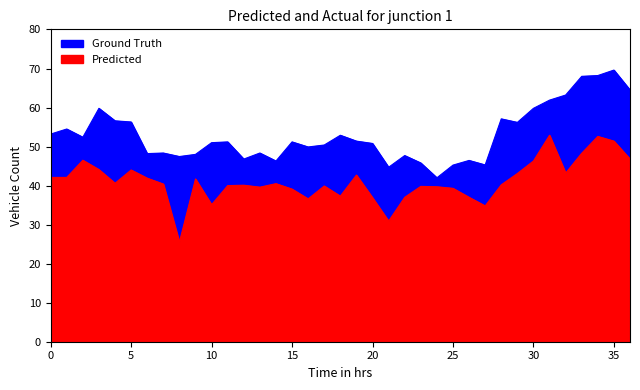

True or false: Predicted and Ground Truth intersect in this chart.

False